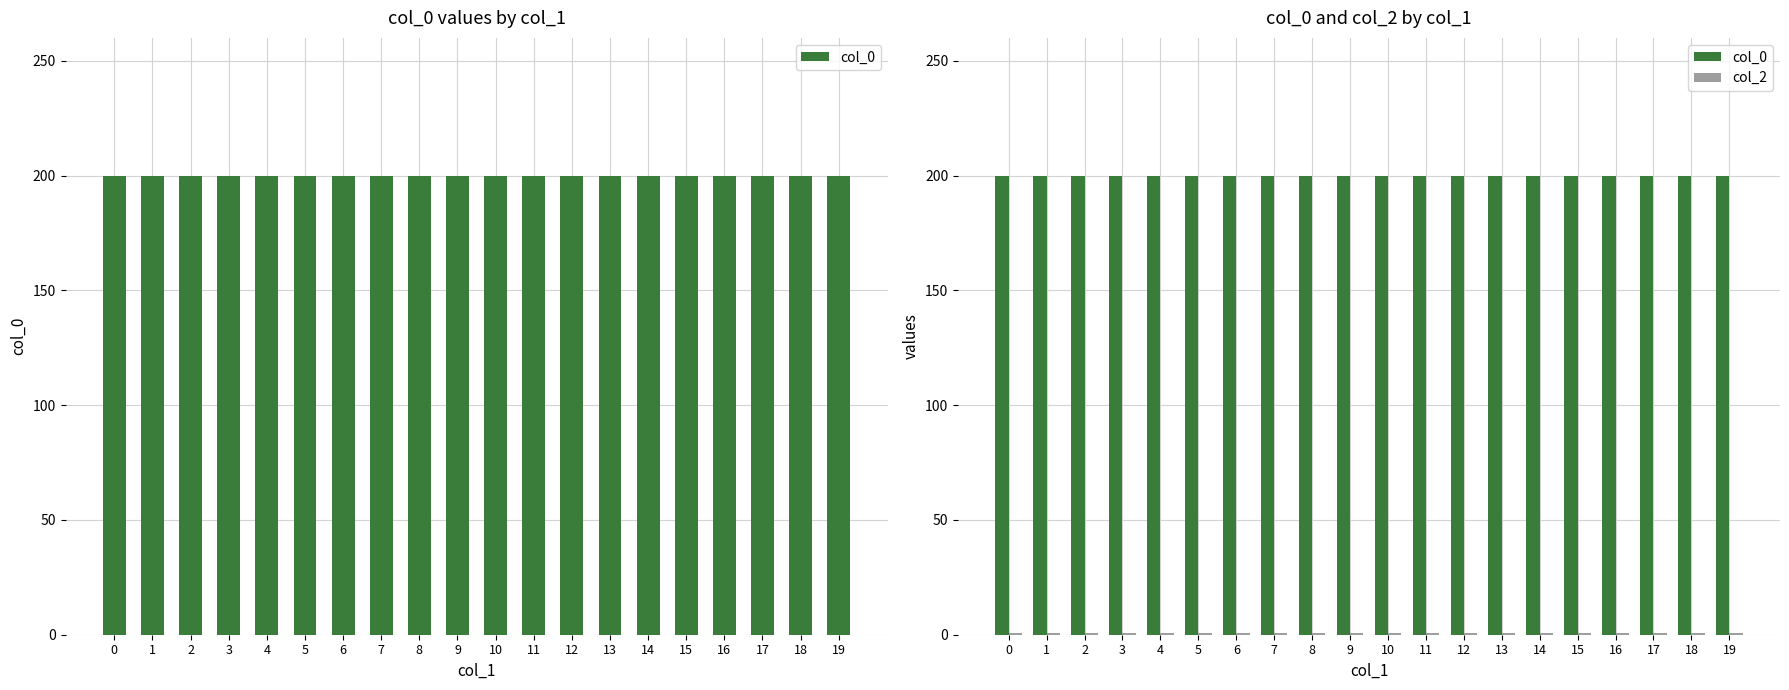

The value of col_0 at 0 is 263.7. True or false?

False